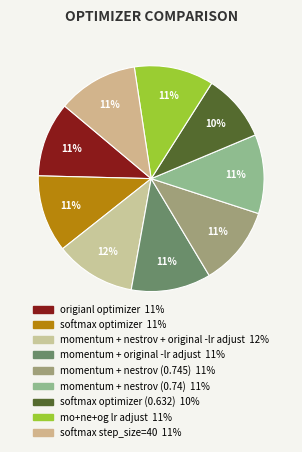

To the nearest percent, what is the difference between the largest and smallest slice percentages?

2%